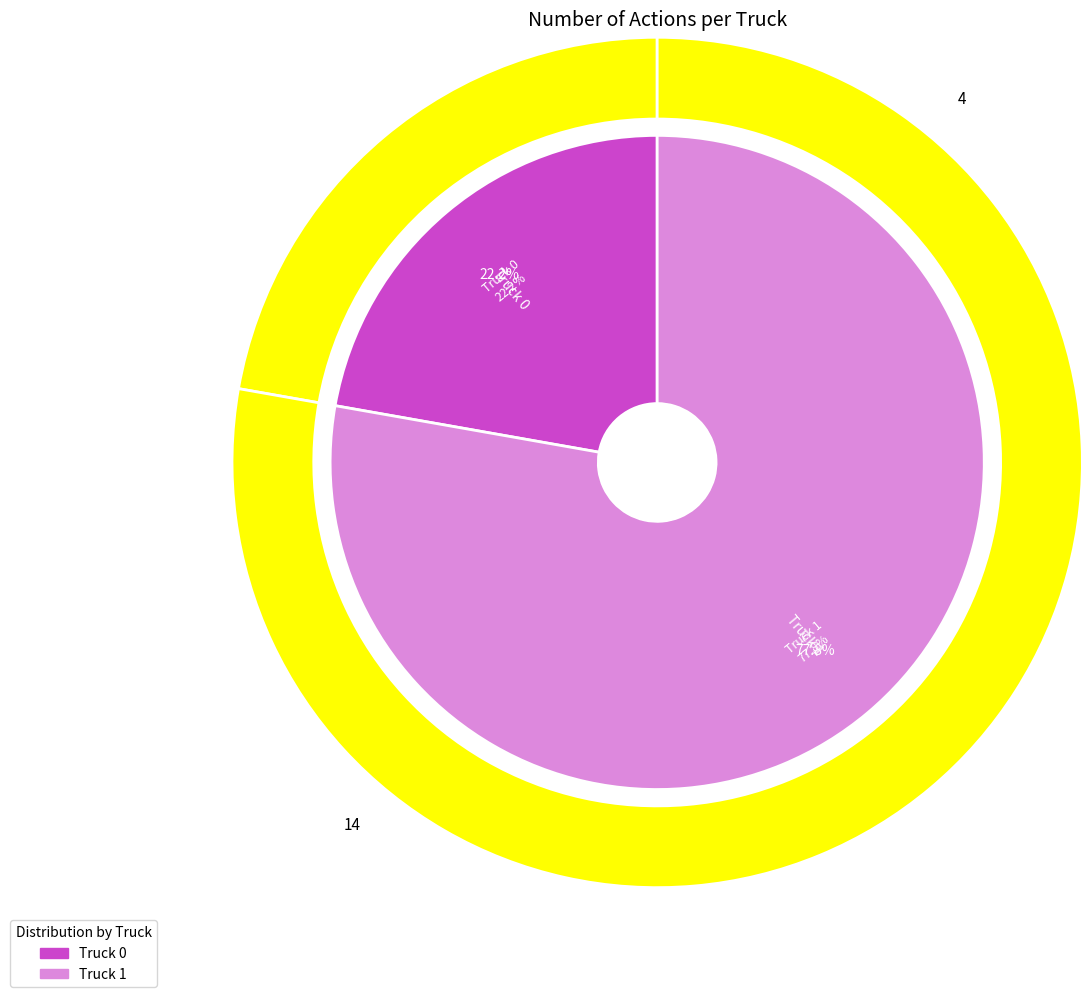

Approximately how many times larger is the value at Truck 0 compared to Truck 1?

0.3